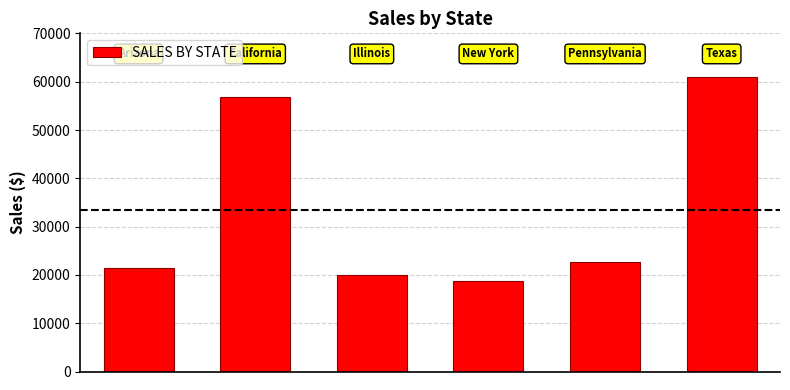

Reading left to right, transcribe all the data shown in this chart.

21460.5	56837.3	19950.5	18676.1	22605.8	60888.0